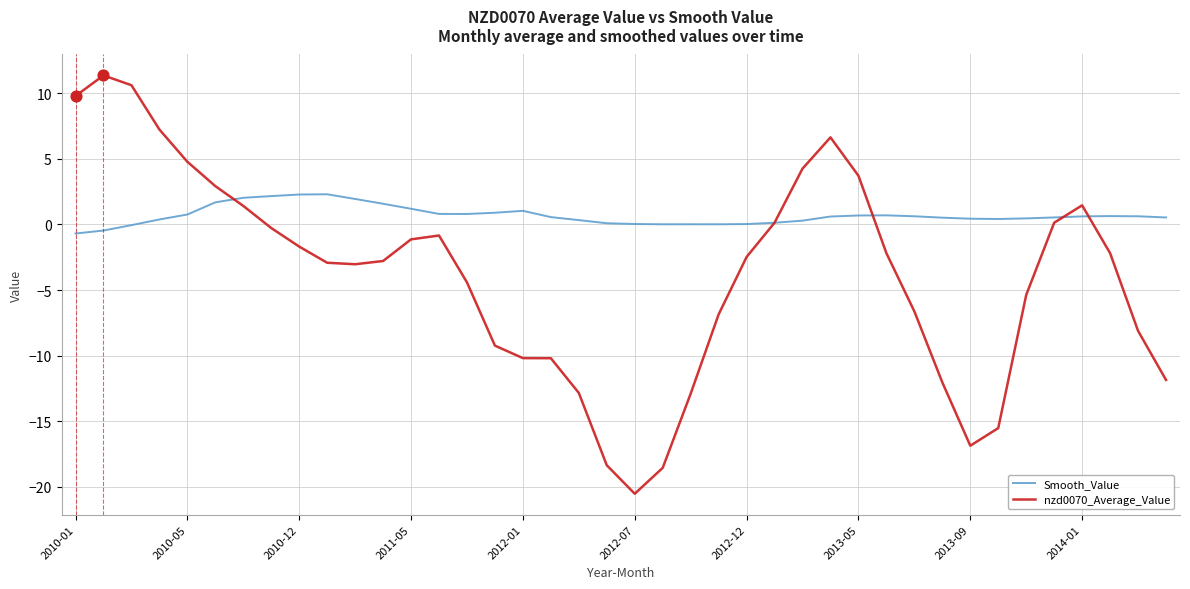

Which series has the widest spread of values?

nzd0070_Average_Value